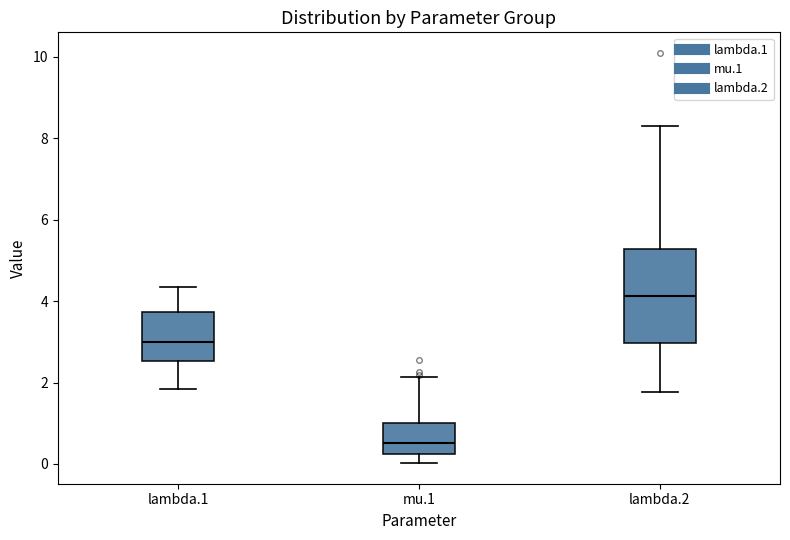

Which box has the lowest median line?

mu.1